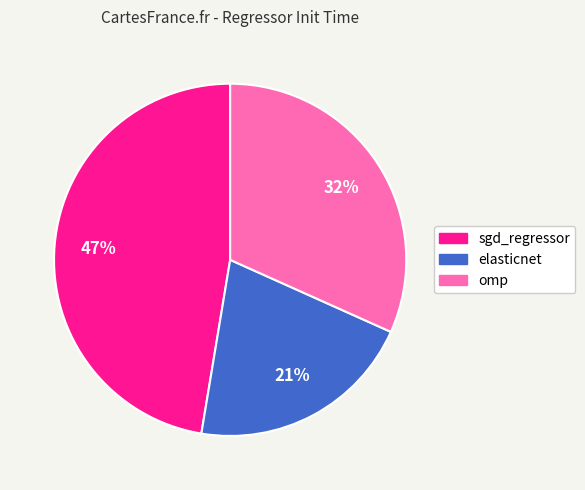

Between sgd_regressor and elasticnet, which is larger?

sgd_regressor